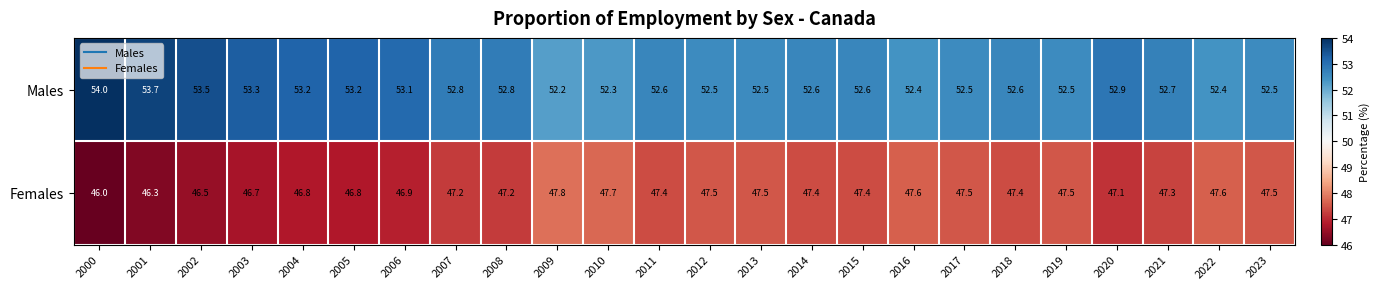

Read the Females value at 2022.

47.6